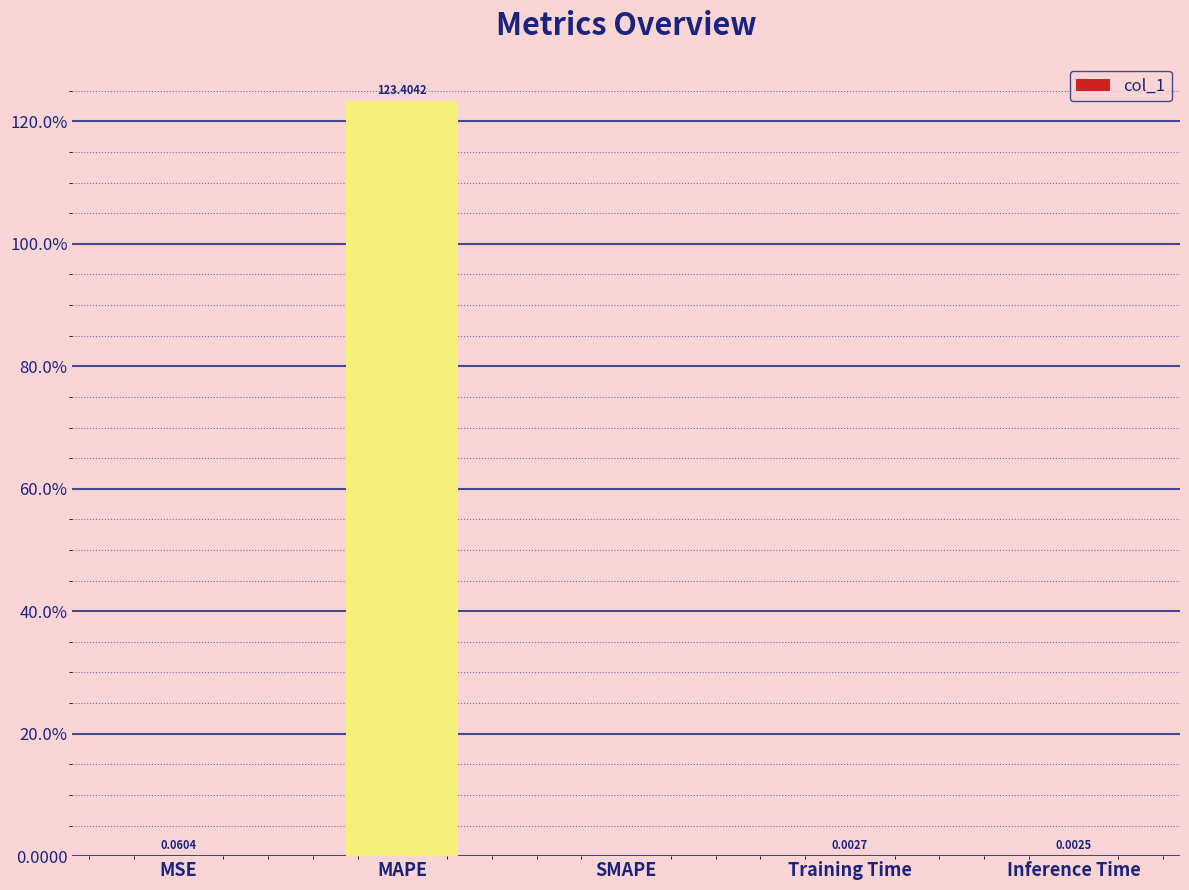

Are the bars horizontal?

No